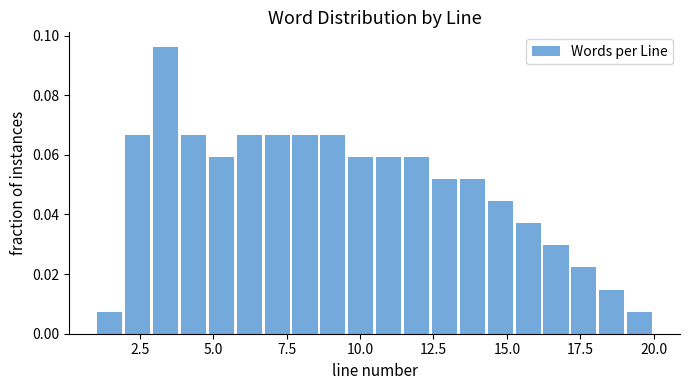

Read against the x-axis, roughly where is the centre of the tallest bar?

3.5